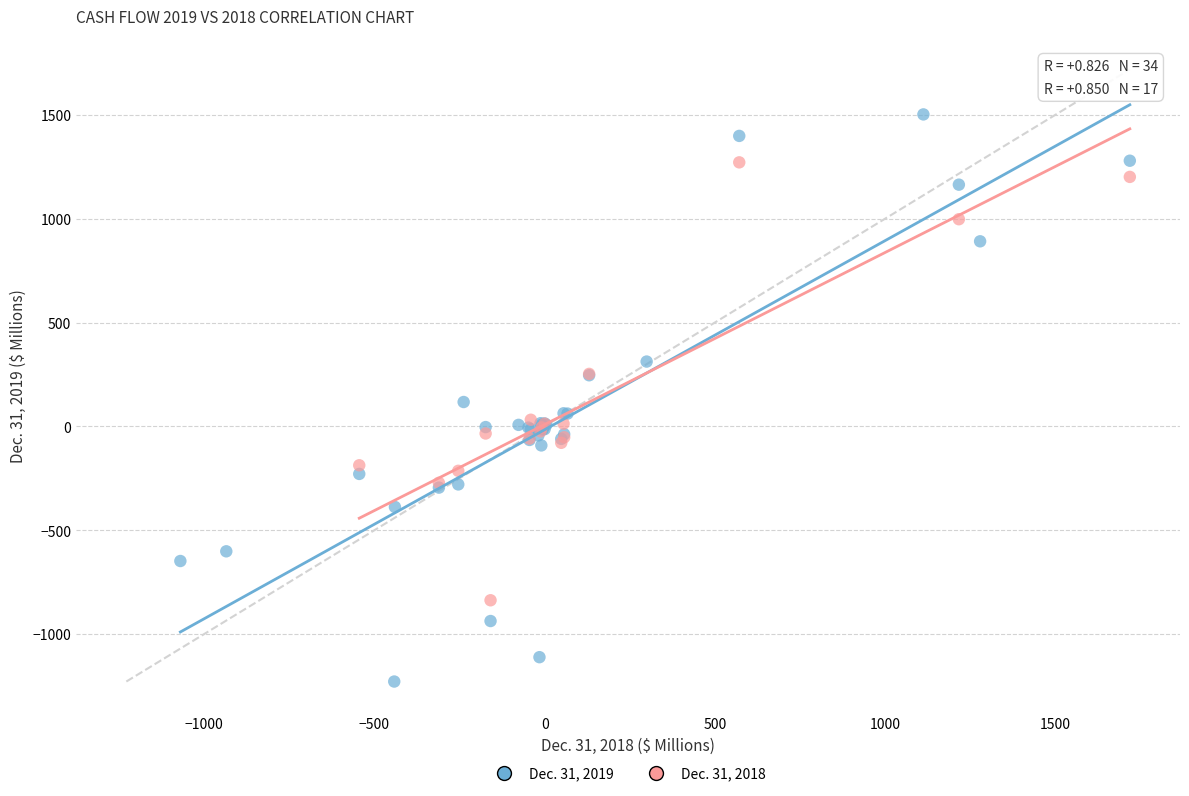

Which series has the widest spread of Y values?

Dec. 31, 2019